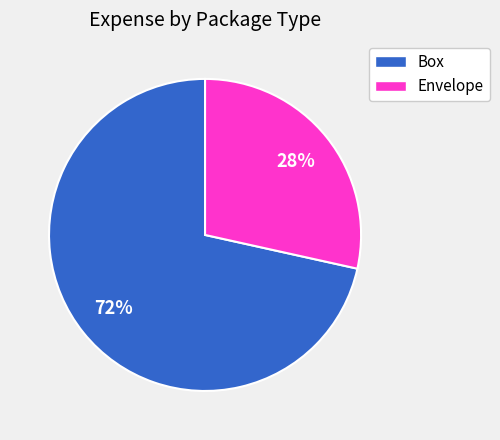

Between Box and Envelope, which is larger?

Box